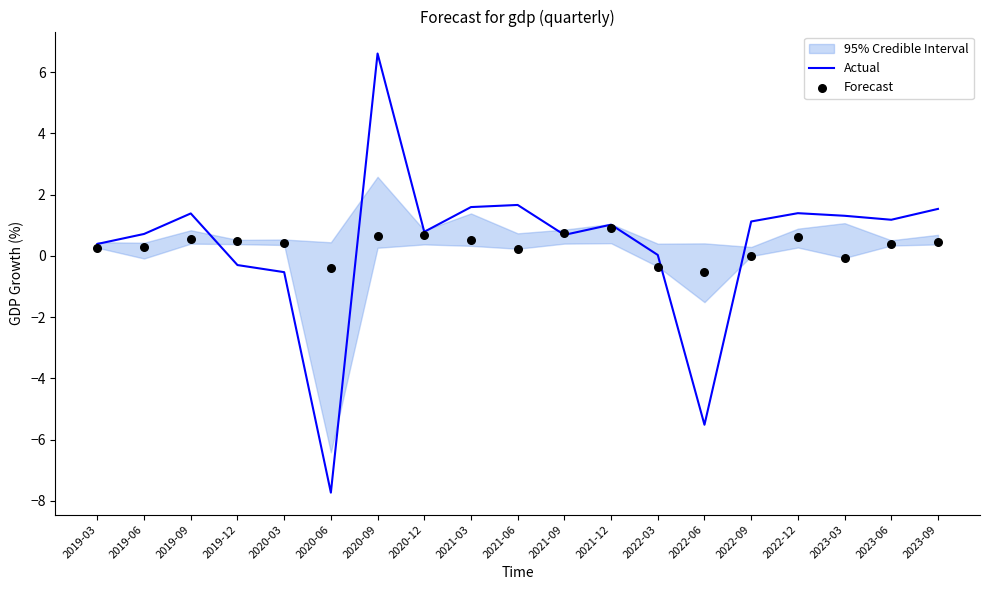

Which series has the largest Y range (max minus min)?

Actual